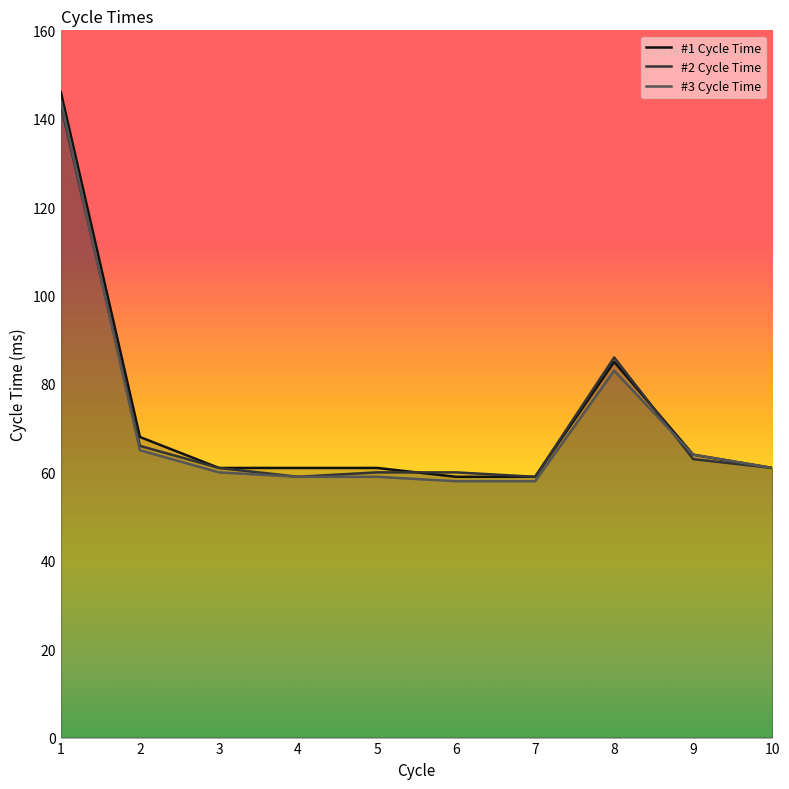

Does the chart have visible grid lines?

No